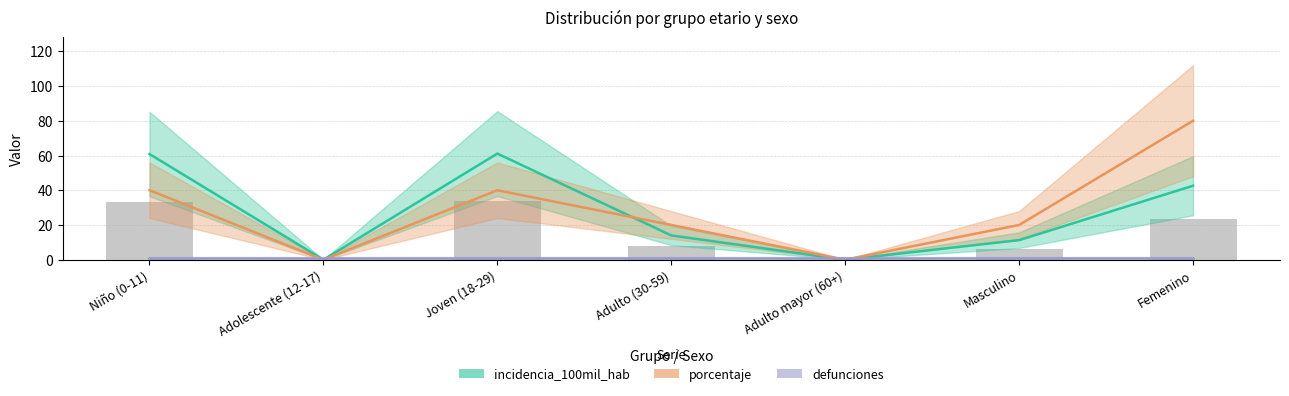

What is the difference between the highest and lowest values at Adulto (30-59)?

6.0